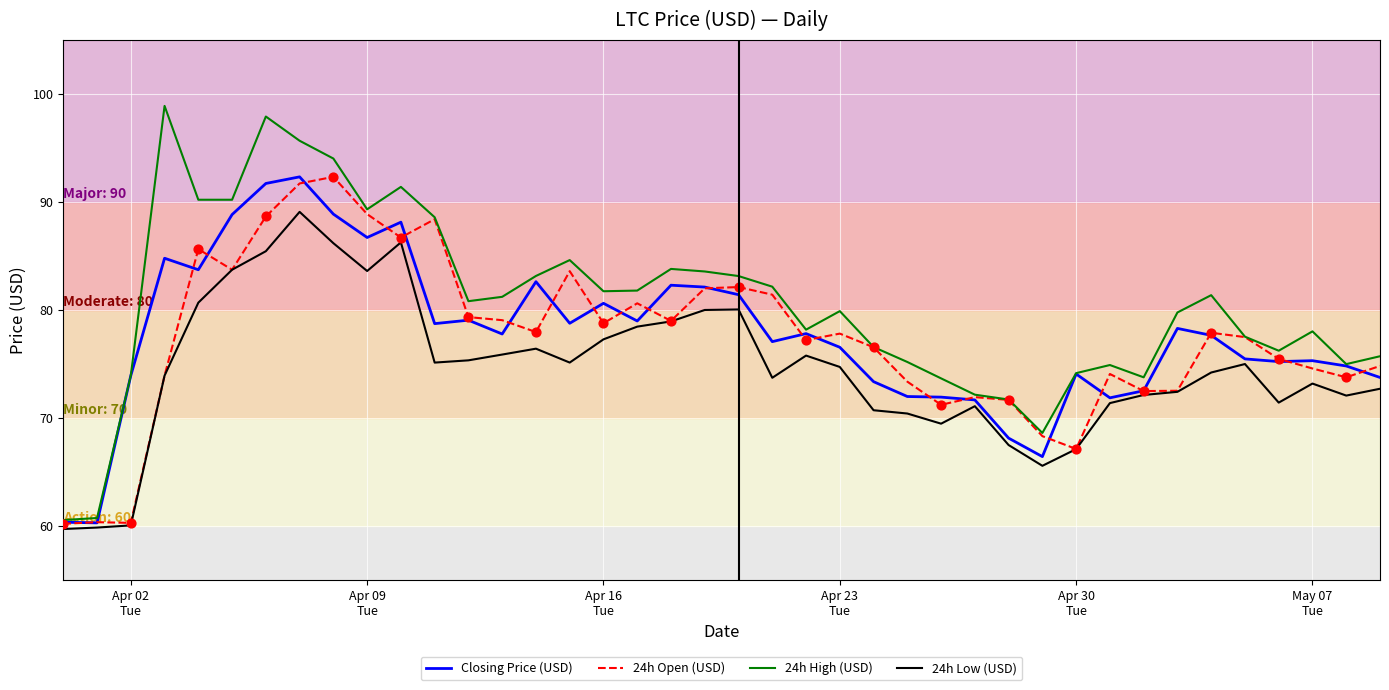

Which series has the widest spread of values?

24h High (USD)